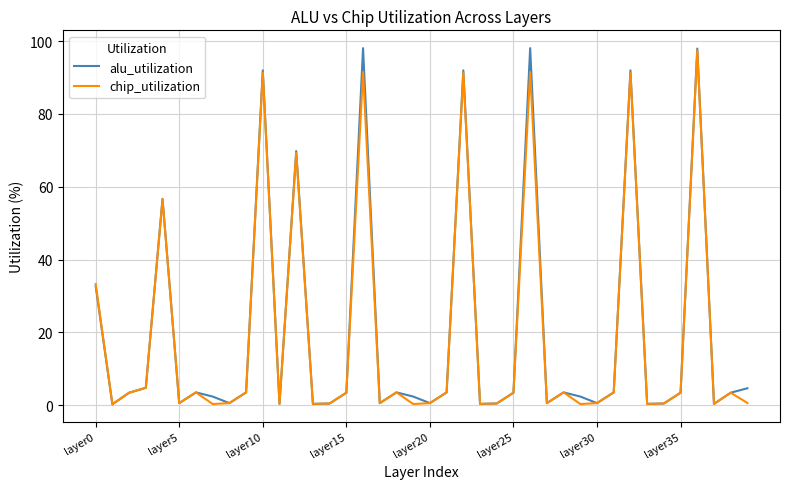

What are all the series names shown in the legend?

alu_utilization, chip_utilization